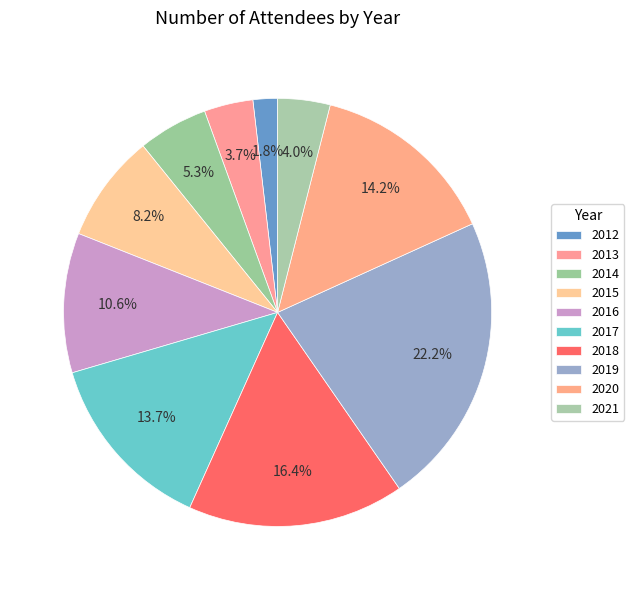

What percentage is the 2018 slice, to the nearest percent?

16%